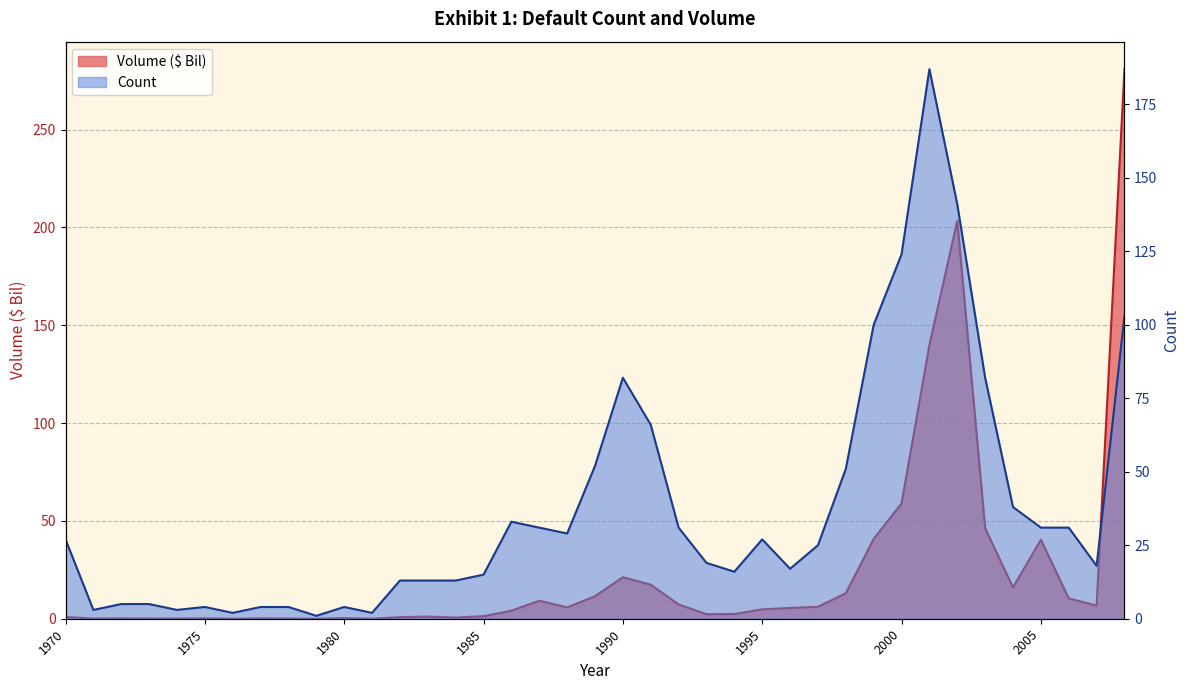

Is the value of Count at 1996 greater than the value of Volume ($ Bil) at 2008?

No